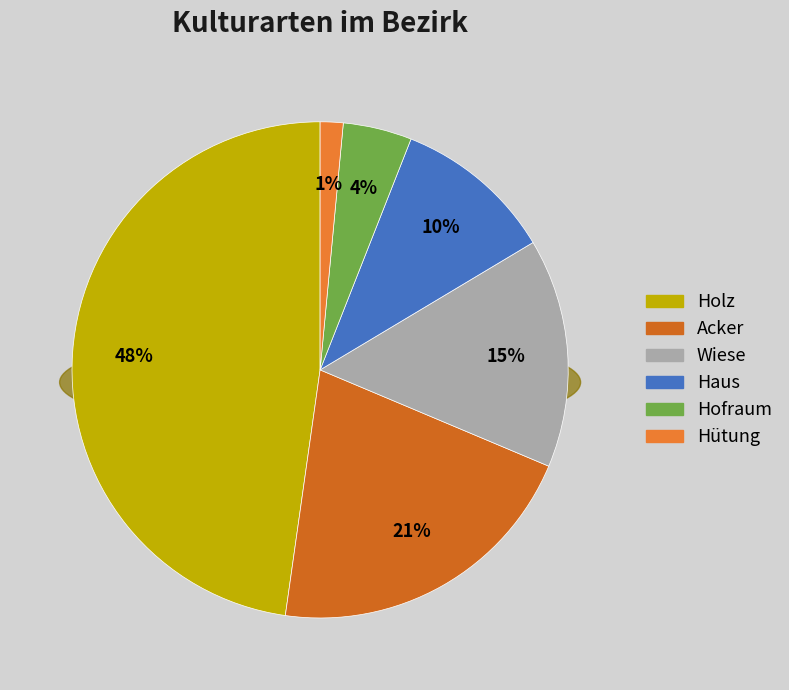

Is there a majority slice in this chart?

No